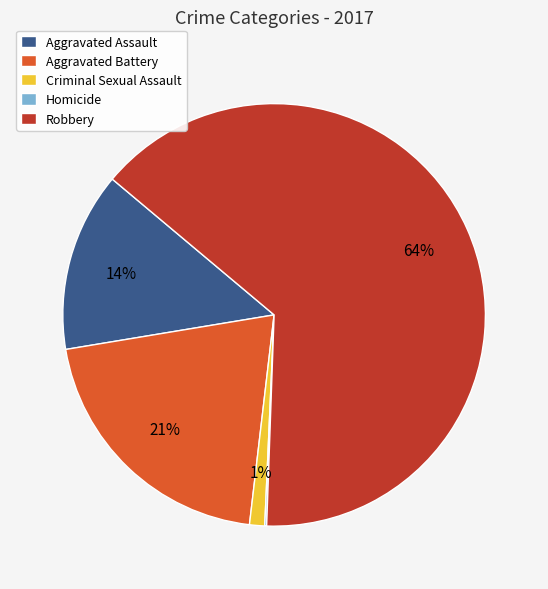

To the nearest percent, what portion does Aggravated Assault represent?

14%